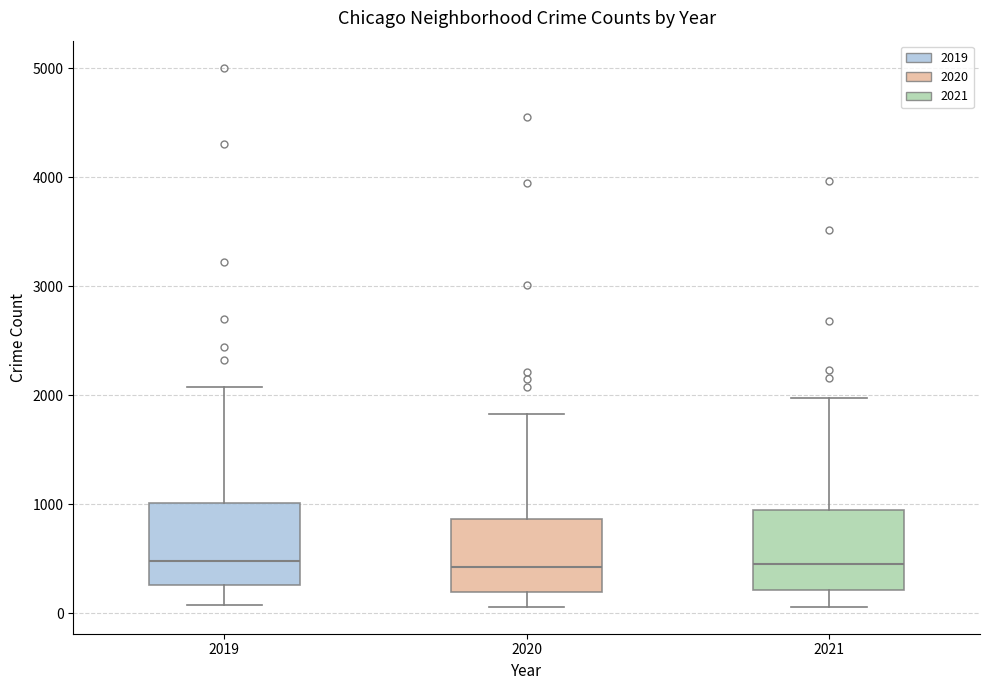

Reading left to right, read every box against the y-axis: the position of its median line, the range the box covers, and the ends of its whiskers. The values are not printed on the chart, so give them approximately, as read against the axis.

2019: median 500, box 300 to 1000, whiskers 100 to 2100
2020: median 400, box 200 to 900, whiskers 100 to 1800
2021: median 500, box 200 to 900, whiskers 100 to 2000